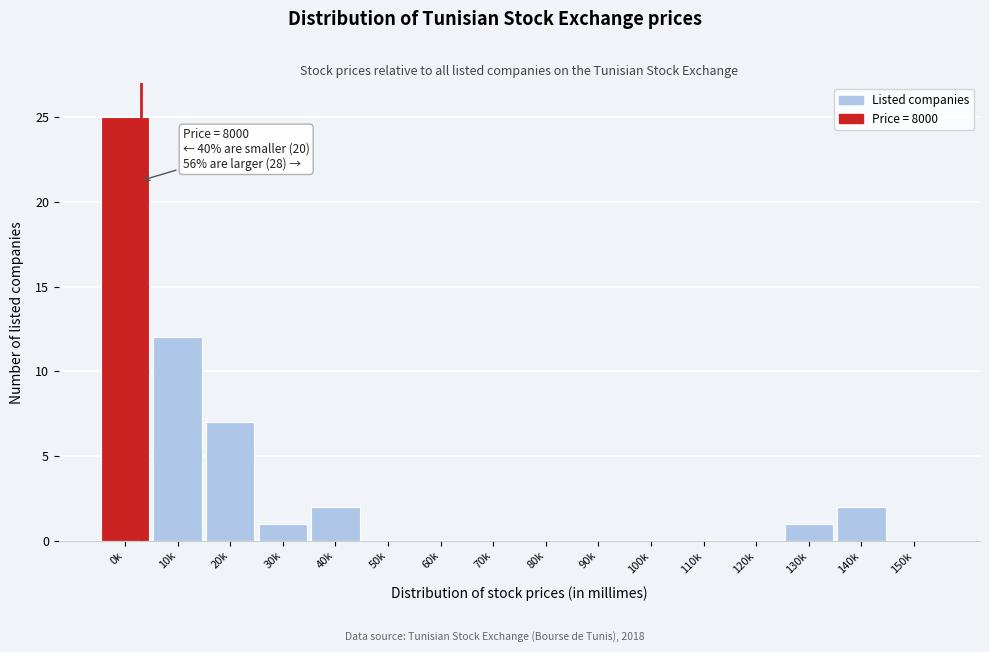

Reading left to right, extract all data points from this chart.

0k=25	10k=12	20k=7	30k=1	40k=2	50k=0	60k=0	70k=0	80k=0	90k=0	100k=0	110k=0	120k=0	130k=1	140k=2	150k=0